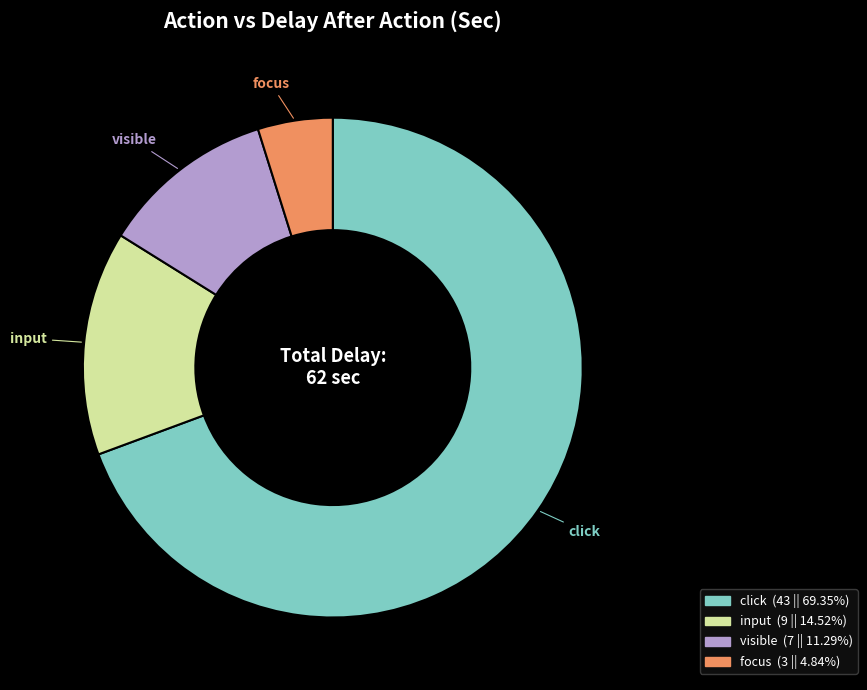

Is there any slice that represents more than half of the pie?

Yes